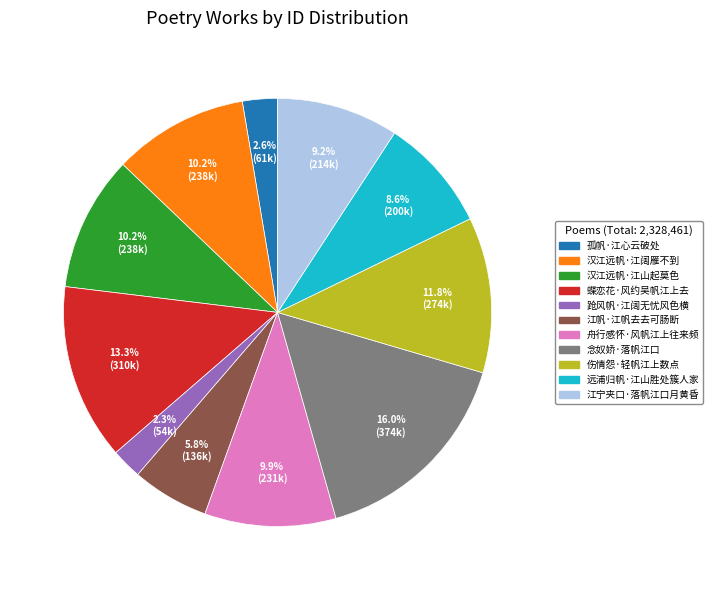

What percentage do 舟行感怀·风帆江上往来频 and 江宁夹口·落帆江口月黄昏 together represent?

19.1%